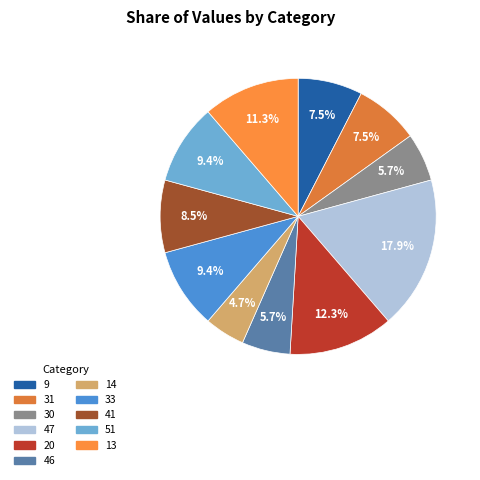

Which slice is the smallest?

14